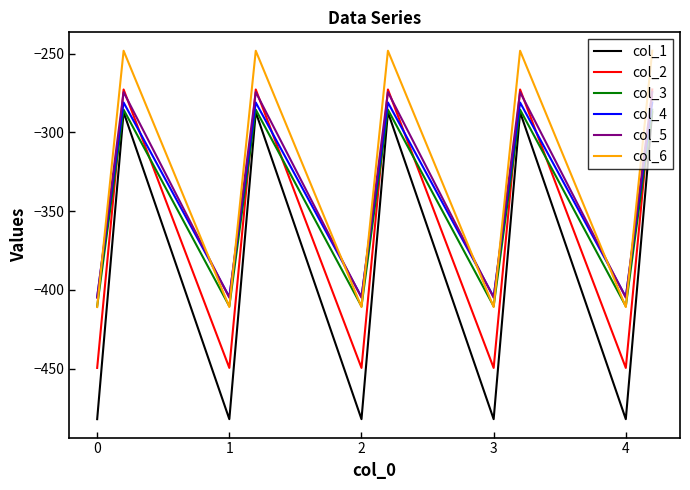

What is the minimum value for col_4?

-404.4